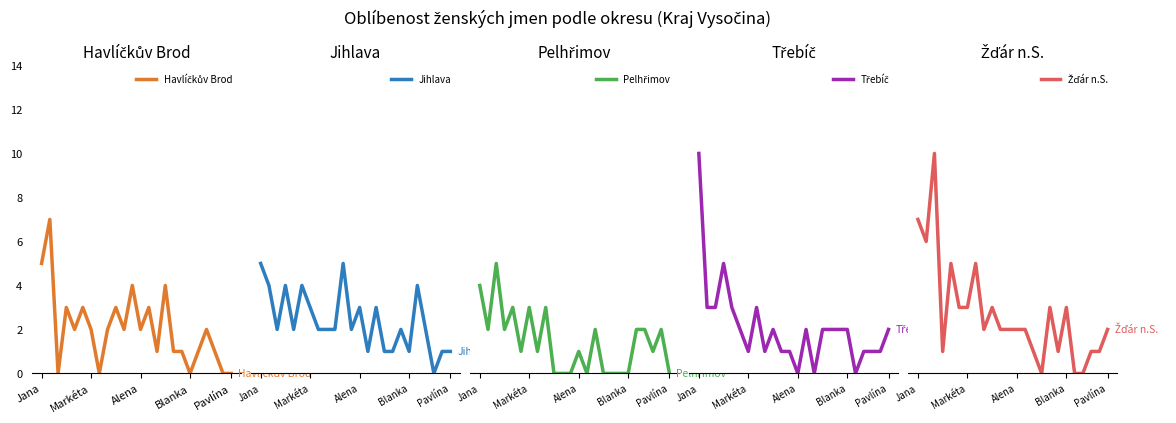

Which series has the largest range (max minus min)?

Třebíč